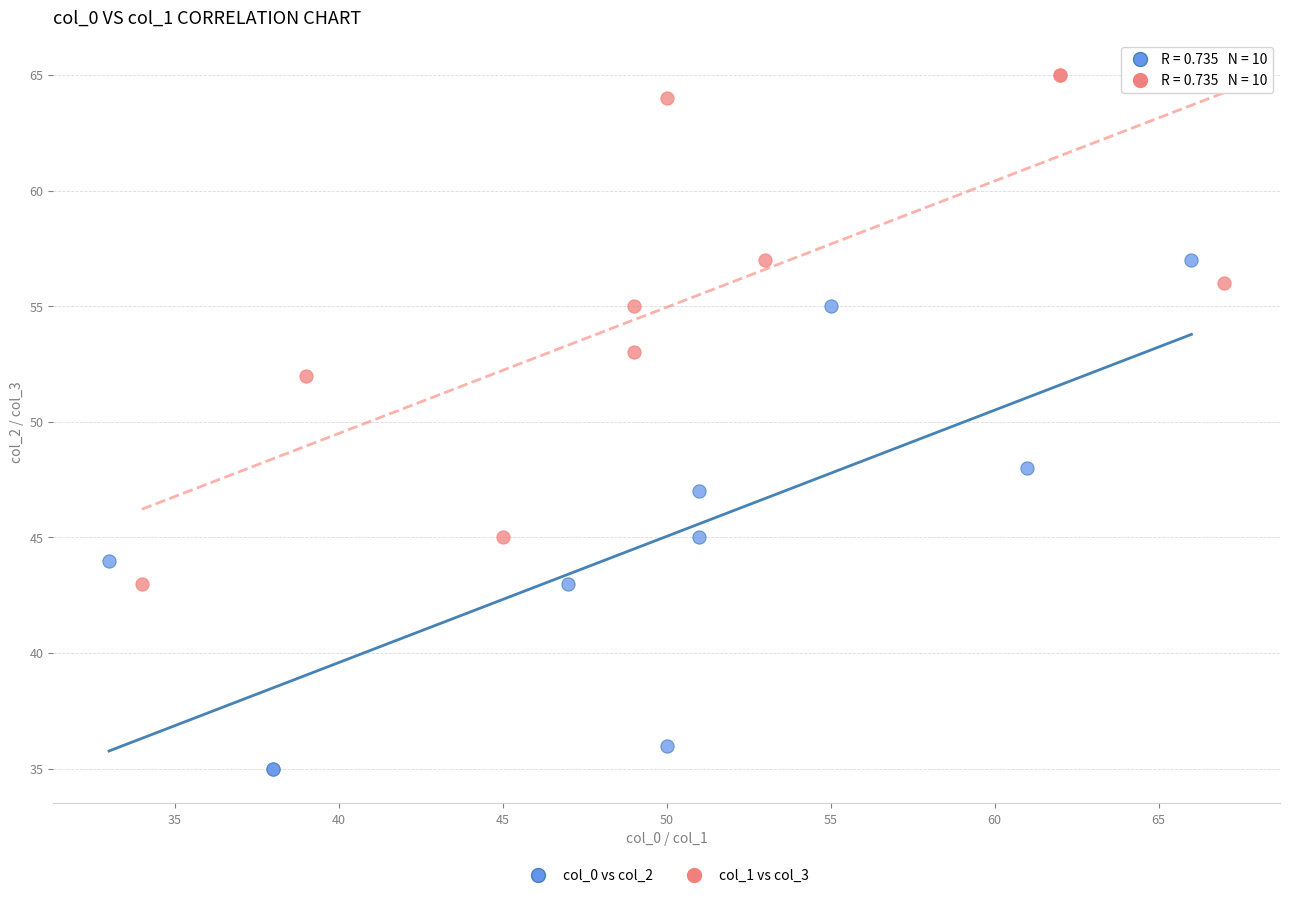

What are all the series names shown in the legend?

col_0 vs col_2, col_1 vs col_3